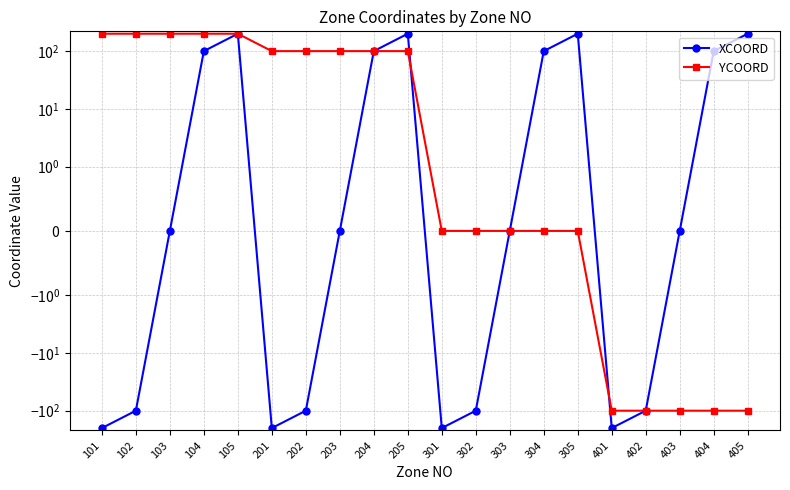

Which series has the largest total across all categories?

YCOORD